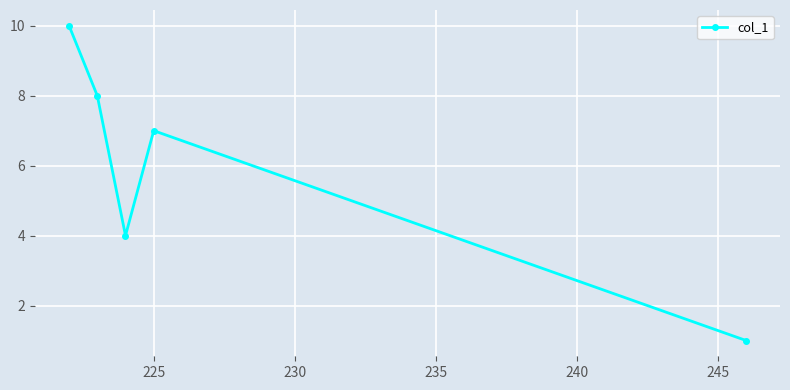

What is the greatest value displayed?

10